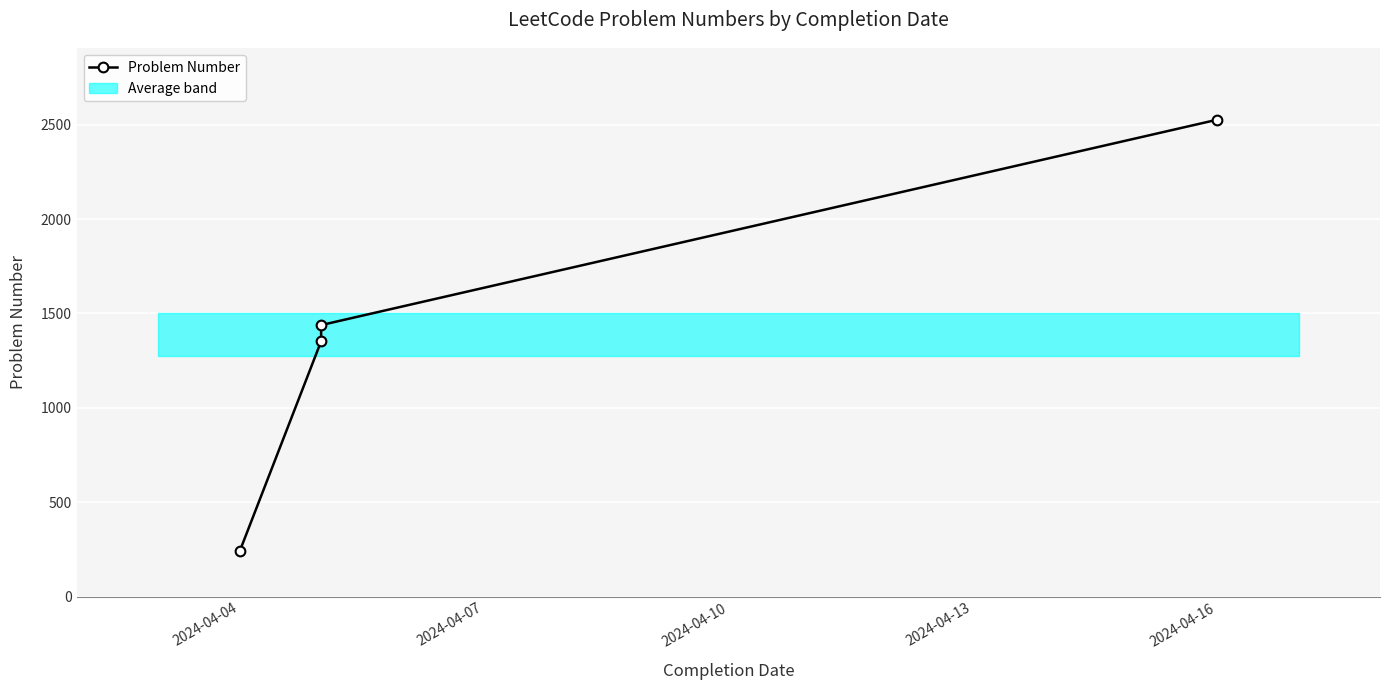

How many values are below 1438?

2